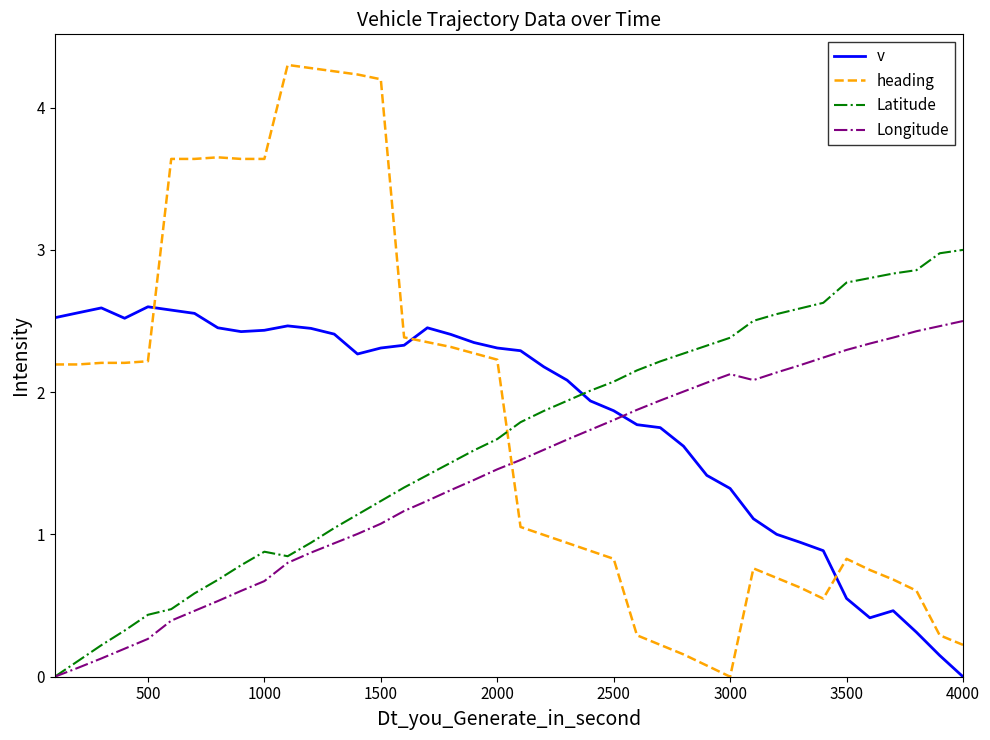

Which series has the widest spread of values?

heading